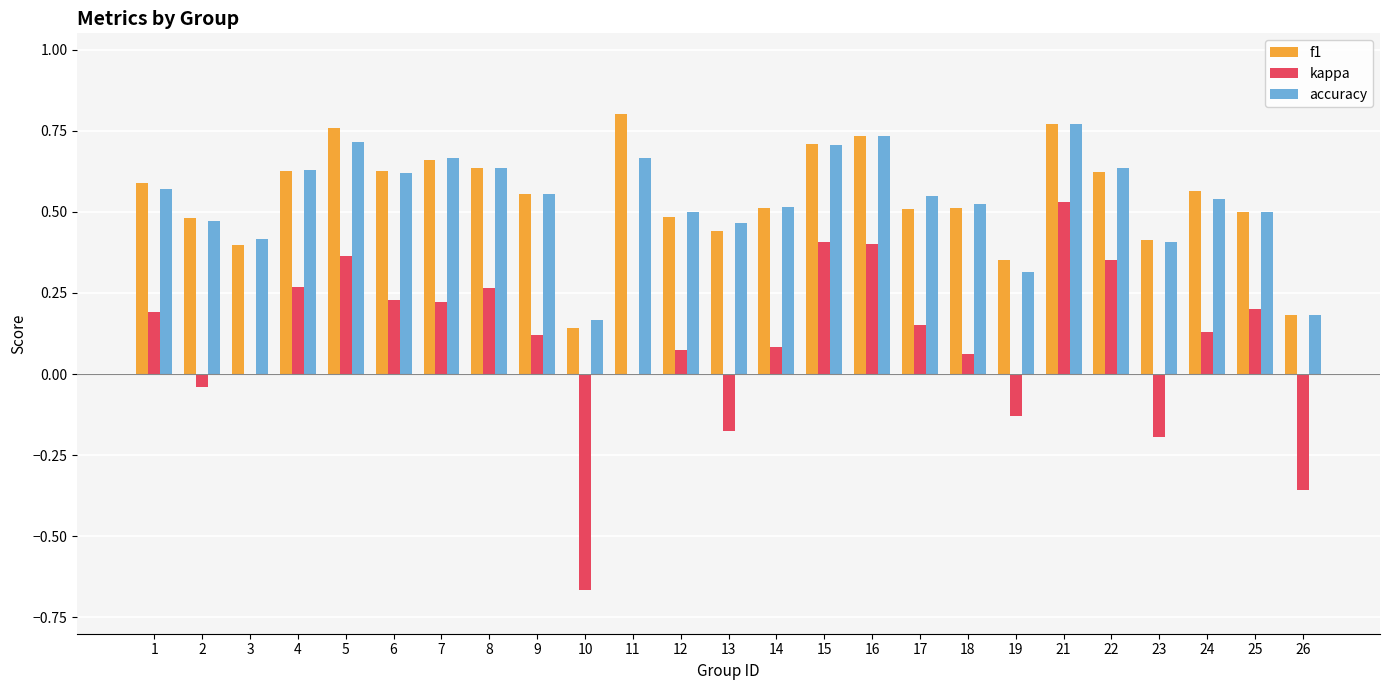

Which series changed the most between 9 and 26?

kappa